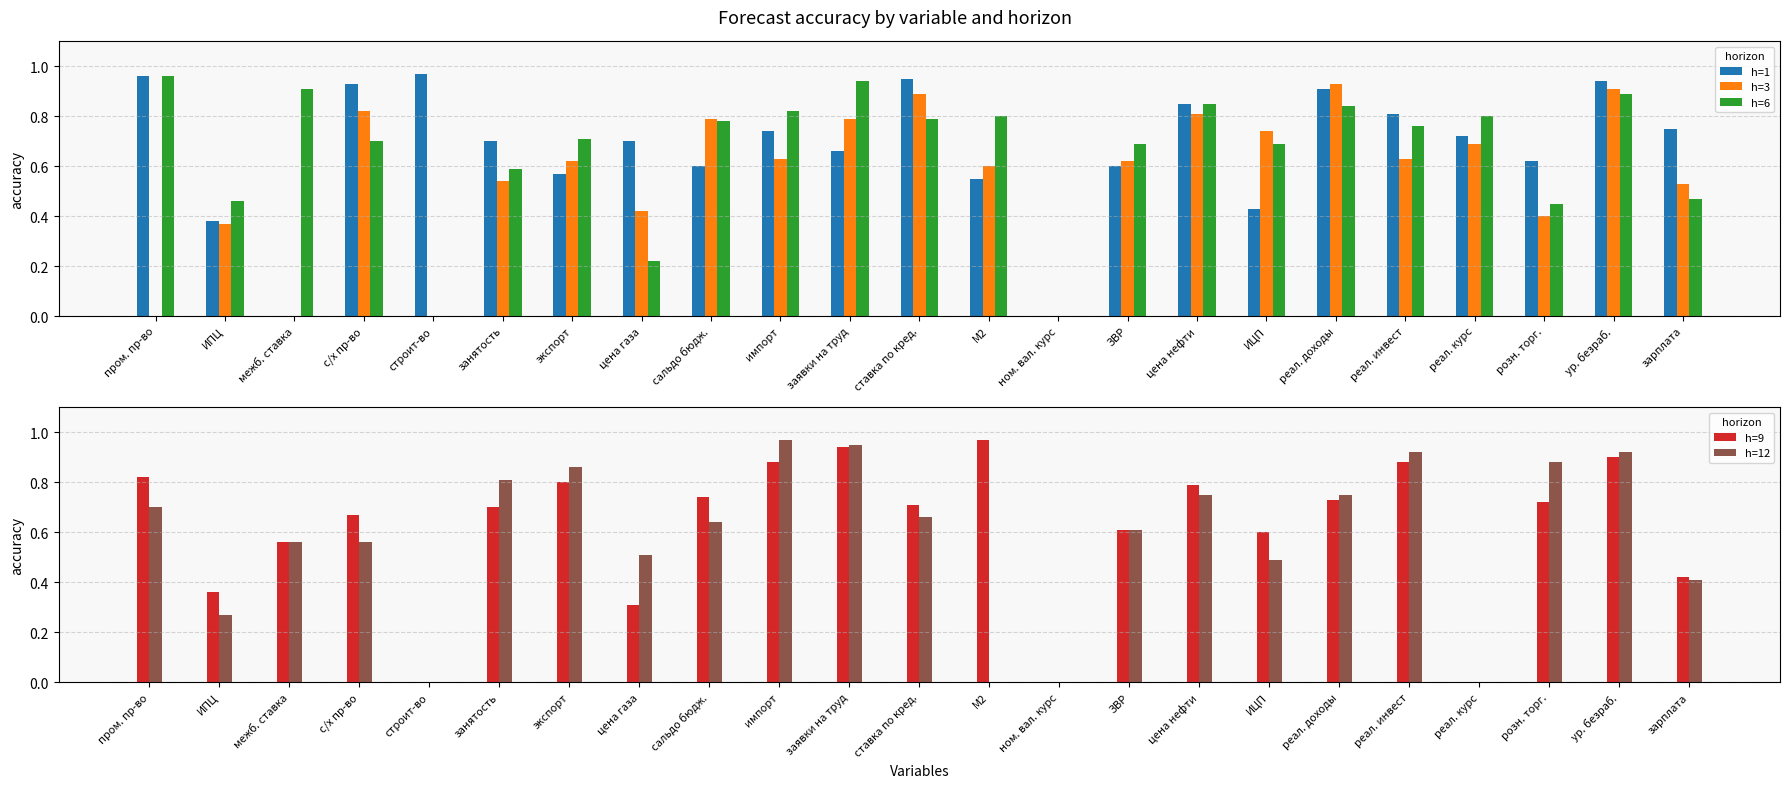

True or false: h=12 has a value of 0.2 at экспорт.

False